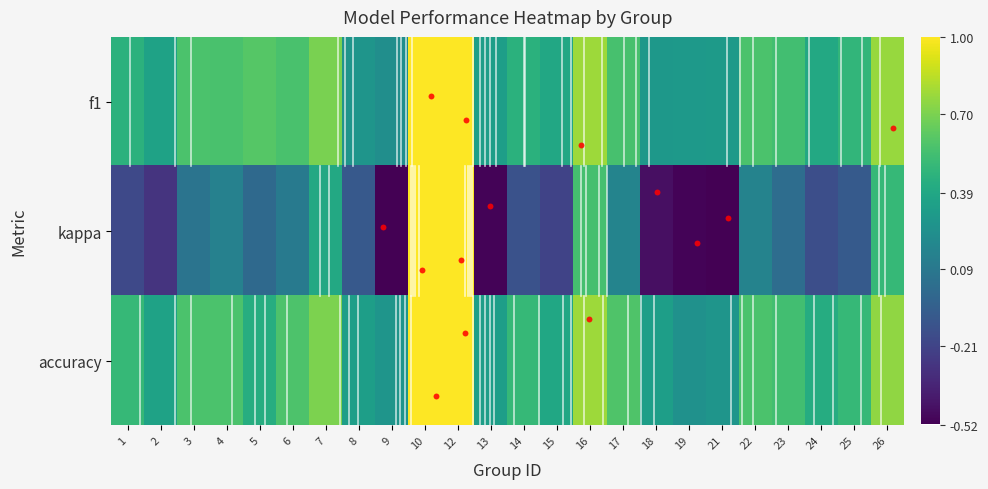

At which category does the chart reach its minimum across all series?

9